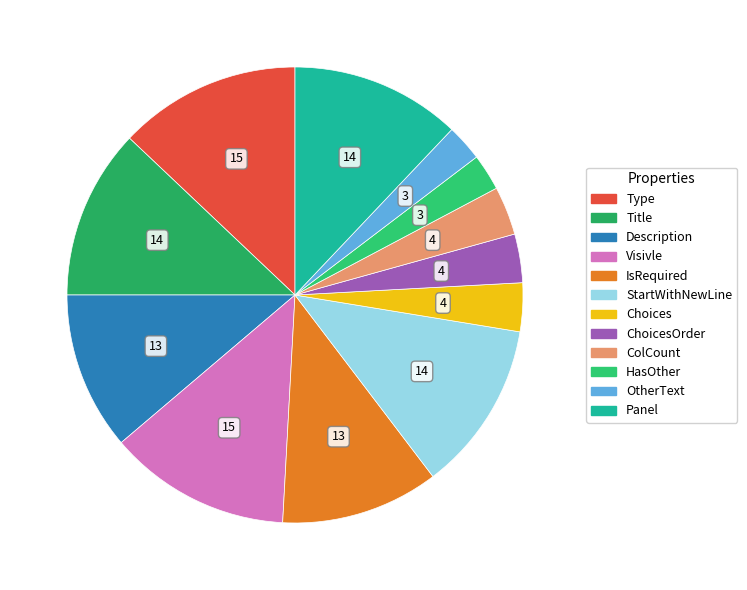

How many segments does this pie chart have?

12